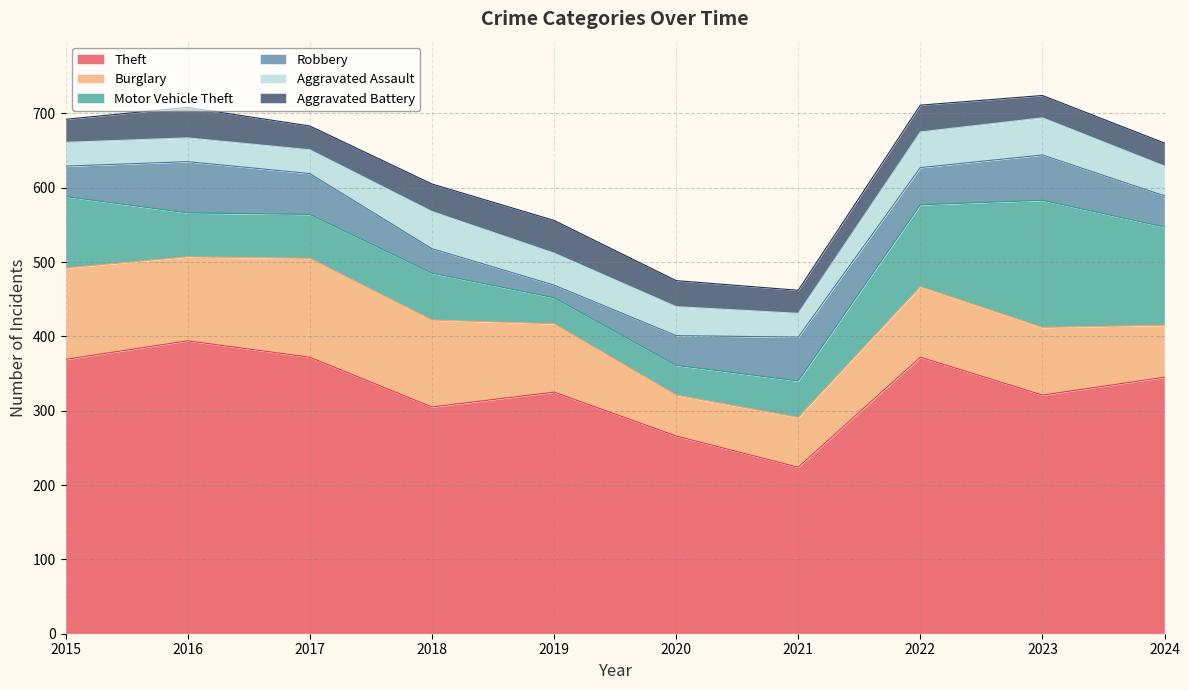

What is the value of the Burglary point at the 6th from the left?

55